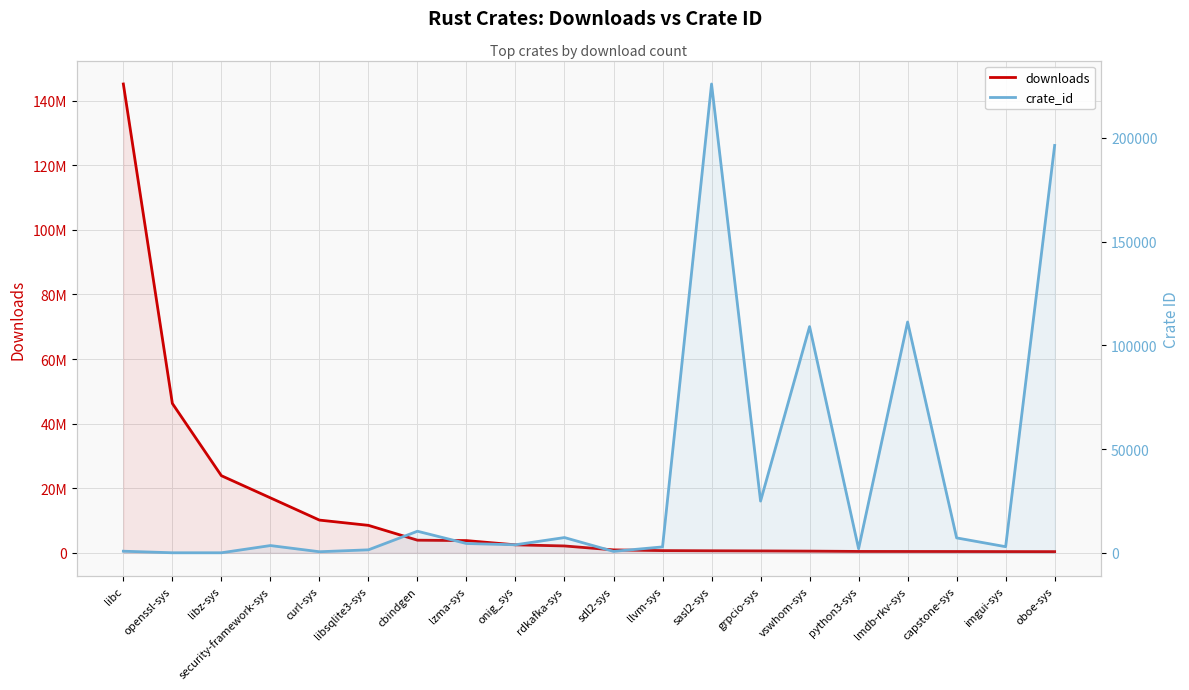

What is the average value of the downloads series?

13440158